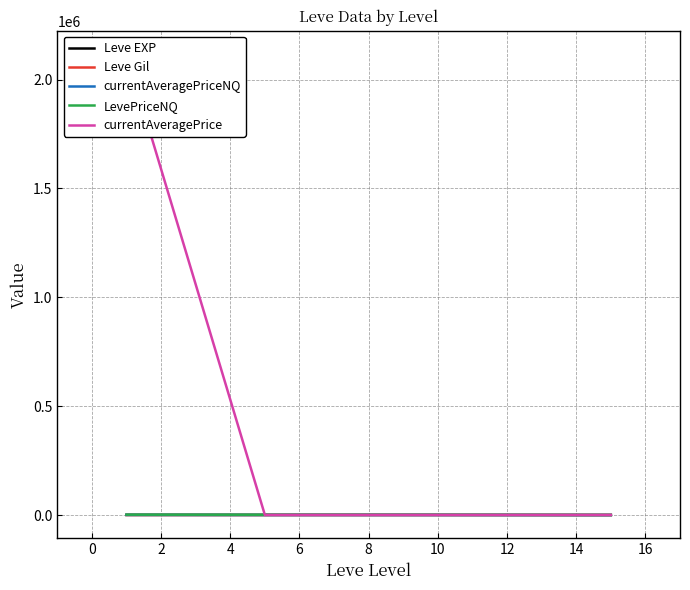

The Leve EXP series shows 7.6 at 10. True or false?

False